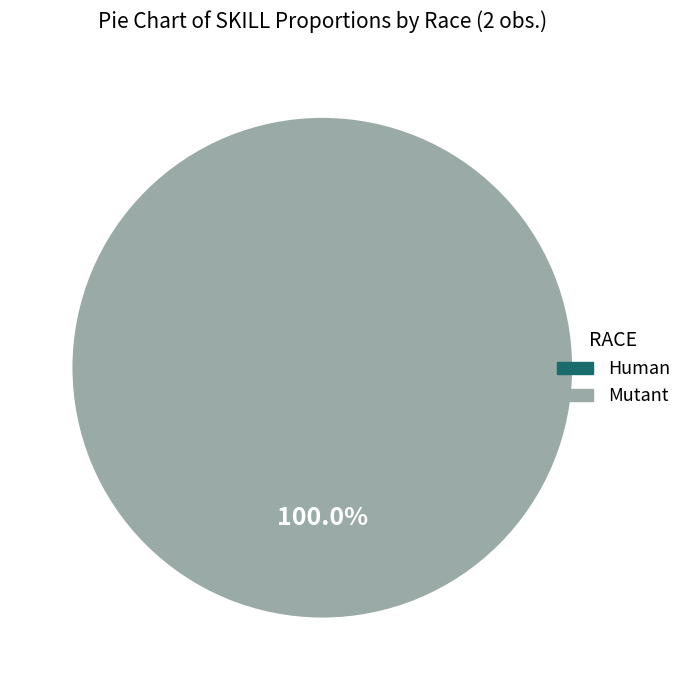

Which slice is the largest?

Mutant